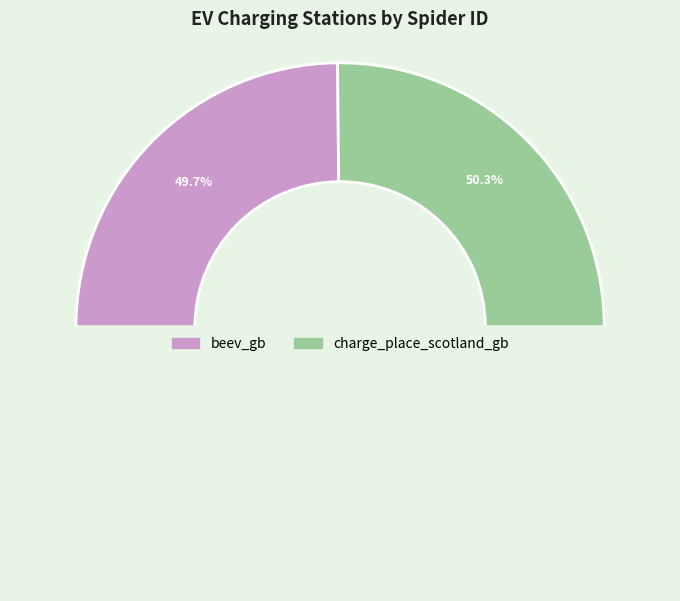

Does any single category account for the majority?

Yes